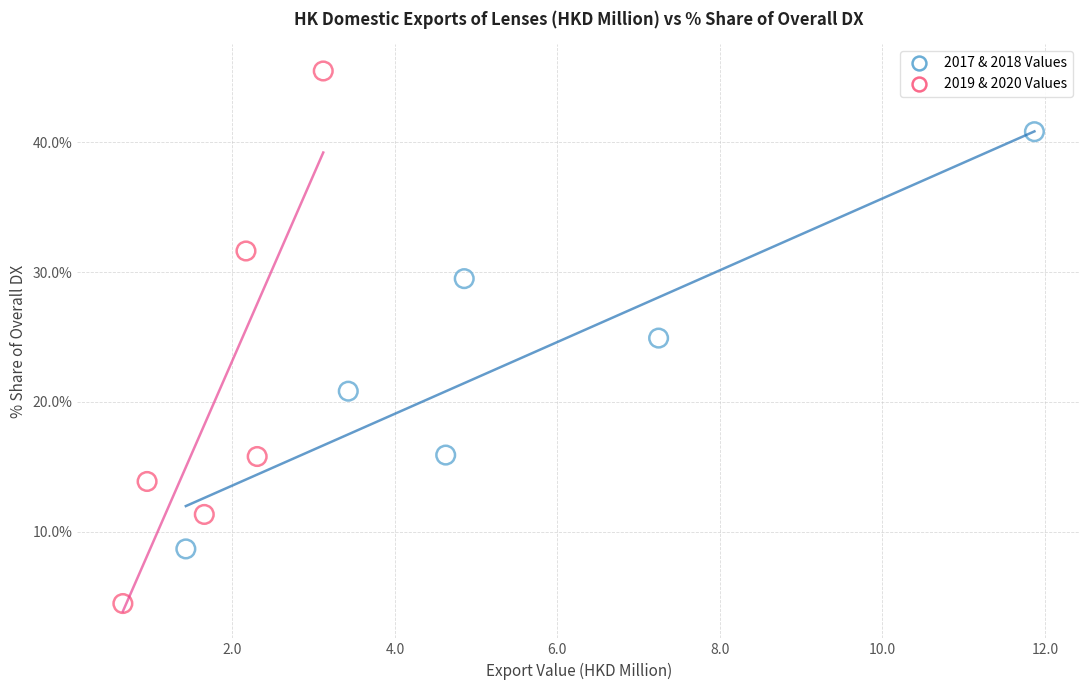

Which series has the widest spread of Y values?

2019 & 2020 Values